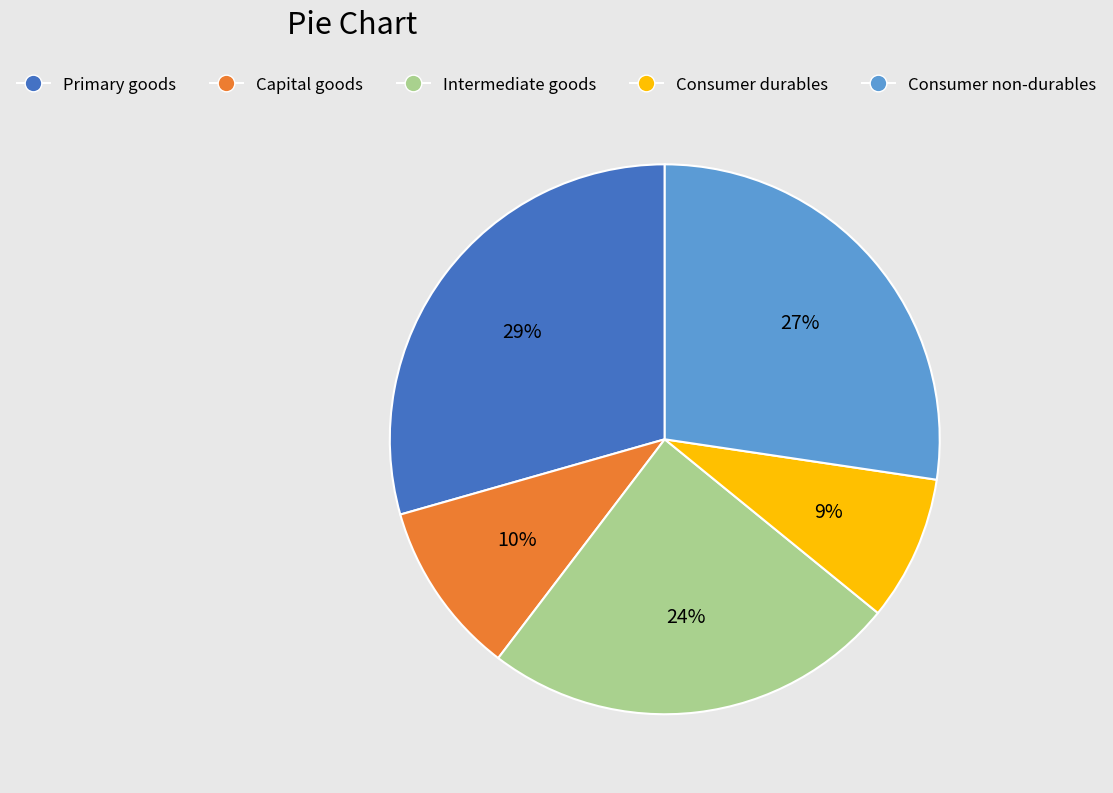

Rank the categories by value from lowest to highest.

Consumer durables, Capital goods, Intermediate goods, Consumer non-durables, Primary goods